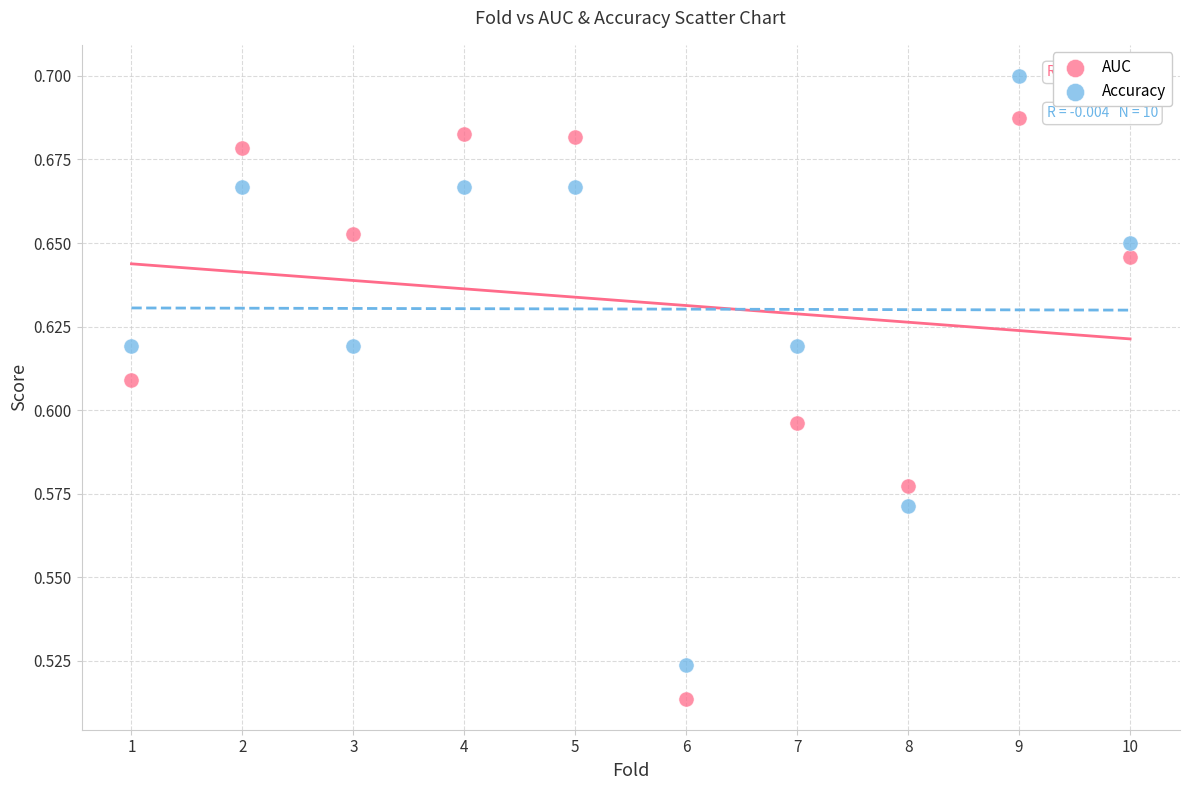

Which series contains the highest Y value?

Accuracy